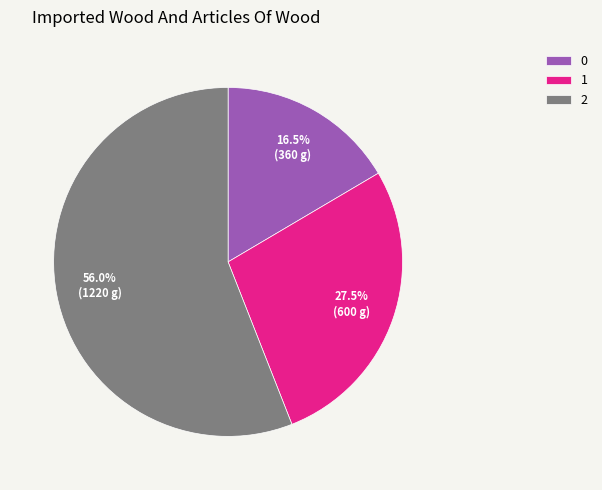

Count the number of slices in the pie.

3